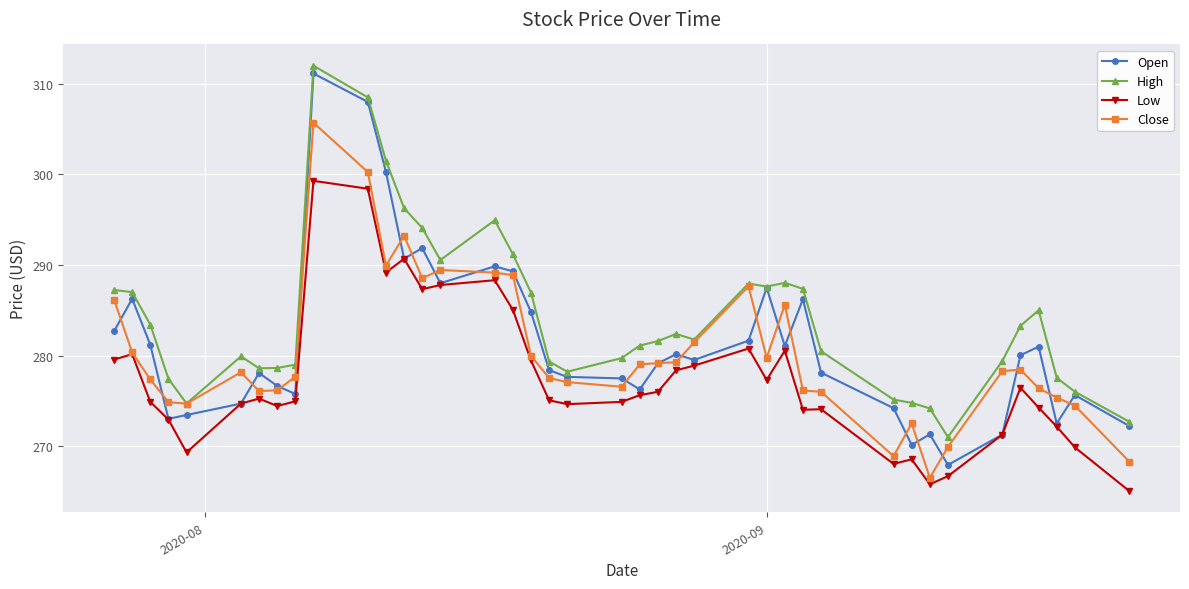

Which series has the largest total across all categories?

High